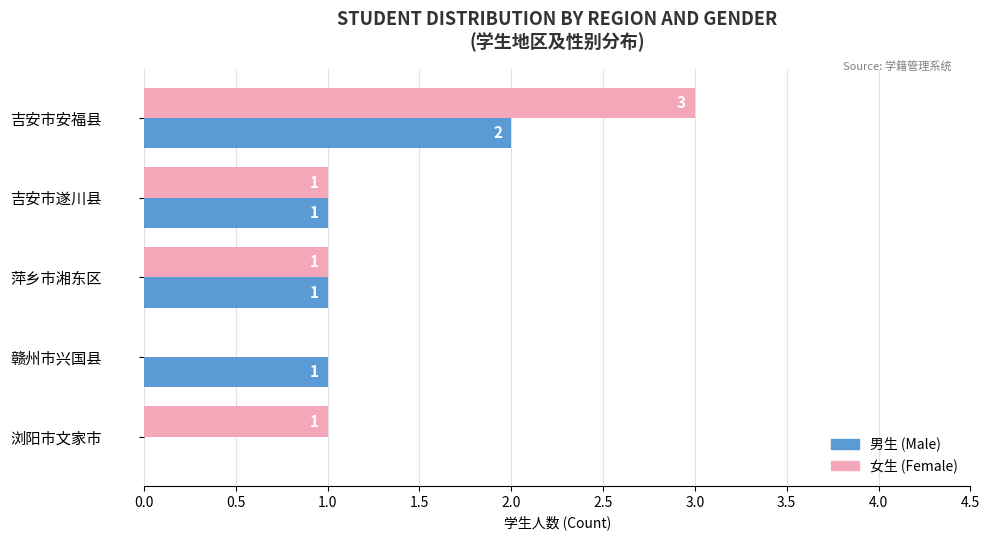

Is the value of 女生 (Female) at 赣州市兴国县 greater than the value of 男生 (Male) at 吉安市安福县?

No